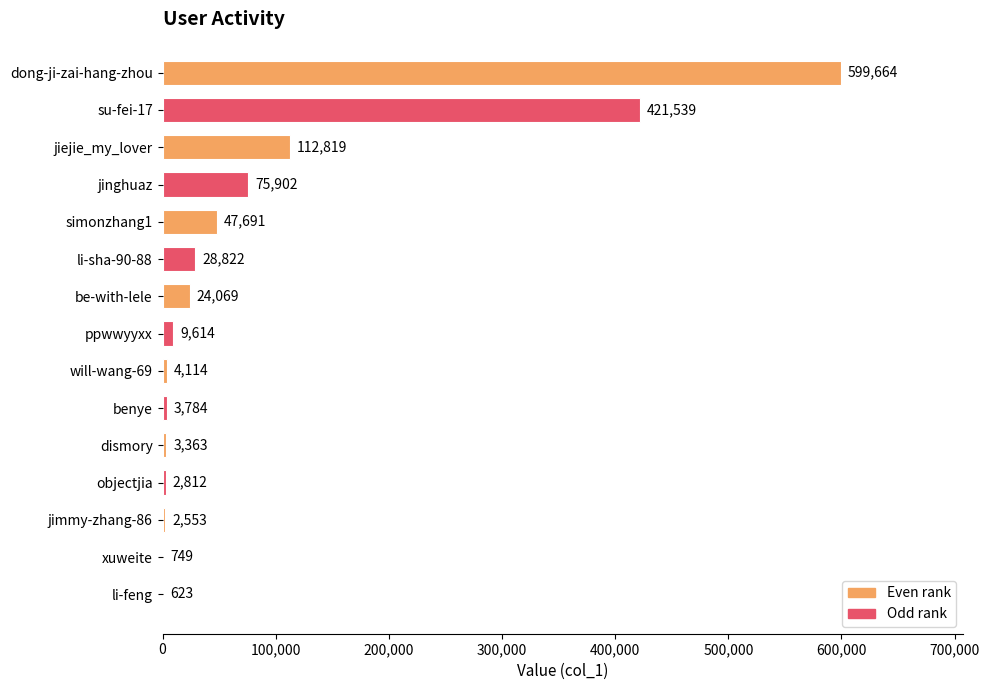

Reading top to bottom, transcribe all the data shown in this chart.

dong-ji-zai-hang-zhou=599664	su-fei-17=421539	jiejie_my_lover=112819	jinghuaz=75902	simonzhang1=47691	li-sha-90-88=28822	be-with-lele=24069	ppwwyyxx=9614	will-wang-69=4114	benye=3784	dismory=3363	objectjia=2812	jimmy-zhang-86=2553	xuweite=749	li-feng=623